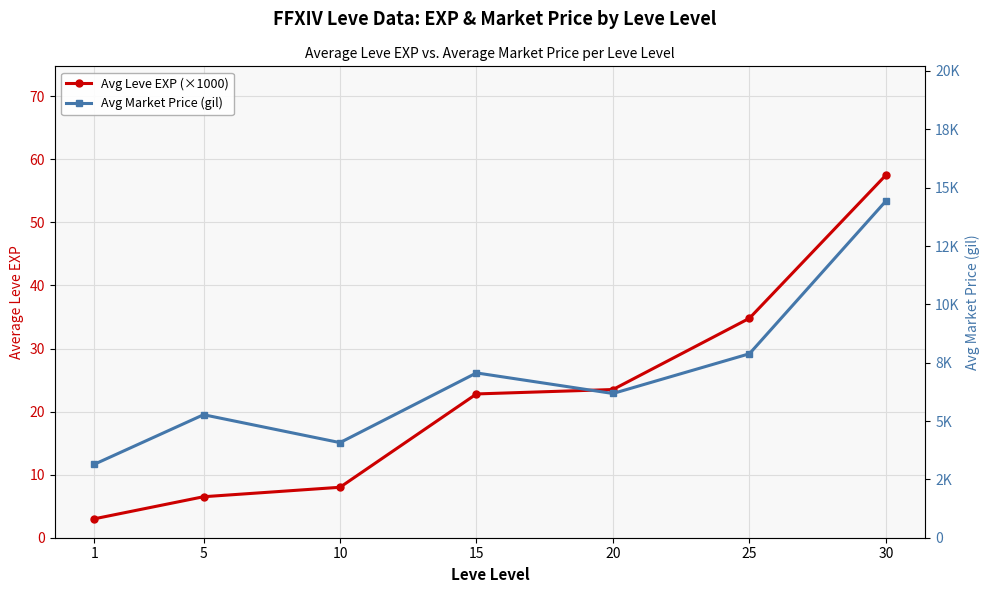

Is the value of Avg Market Price (gil) at 15 greater than the value of Avg Leve EXP (×1000) at 20?

Yes